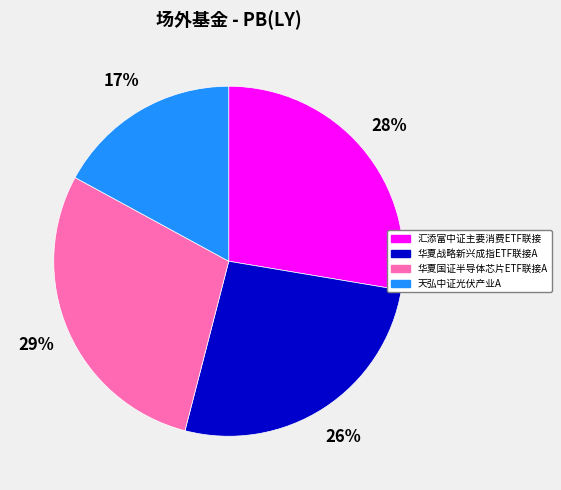

Between 华夏战略新兴成指ETF联接A and 华夏国证半导体芯片ETF联接A, which is larger?

华夏国证半导体芯片ETF联接A